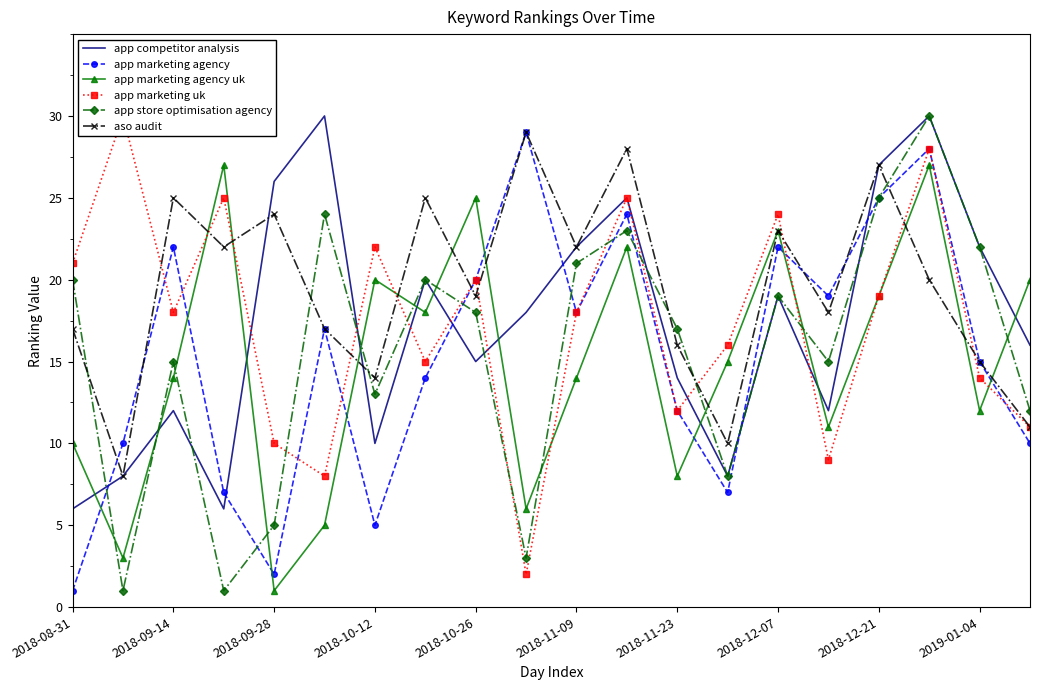

After their last crossing, which series has the higher values: app competitor analysis or app store optimisation agency?

app competitor analysis